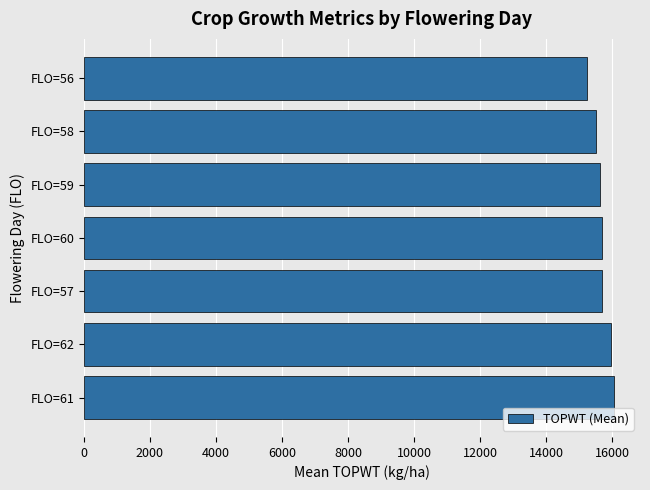

What is the sum of the values at FLO=62 and FLO=60?

31651.0